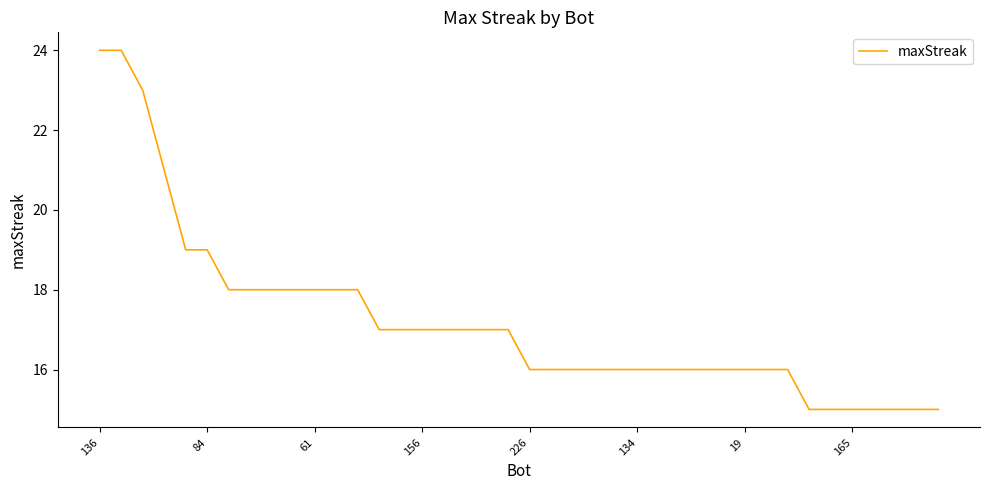

What is the minimum value shown in the chart?

15